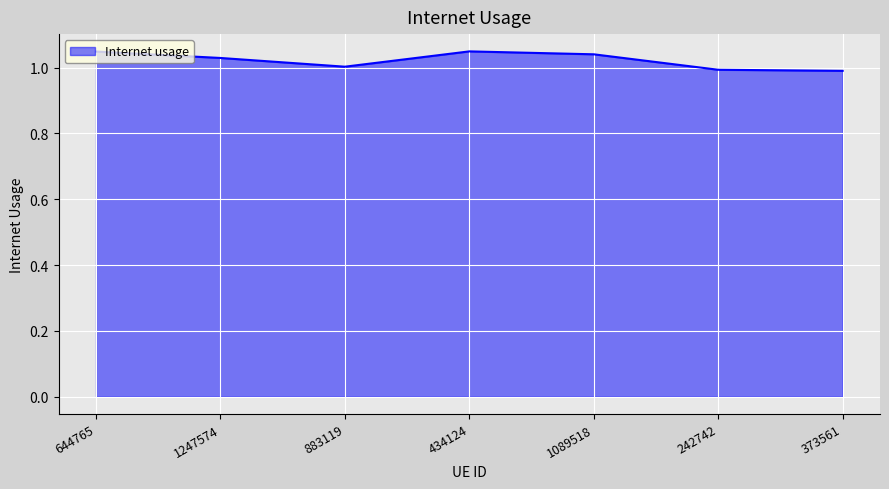

How many categories are shown in the chart?

7